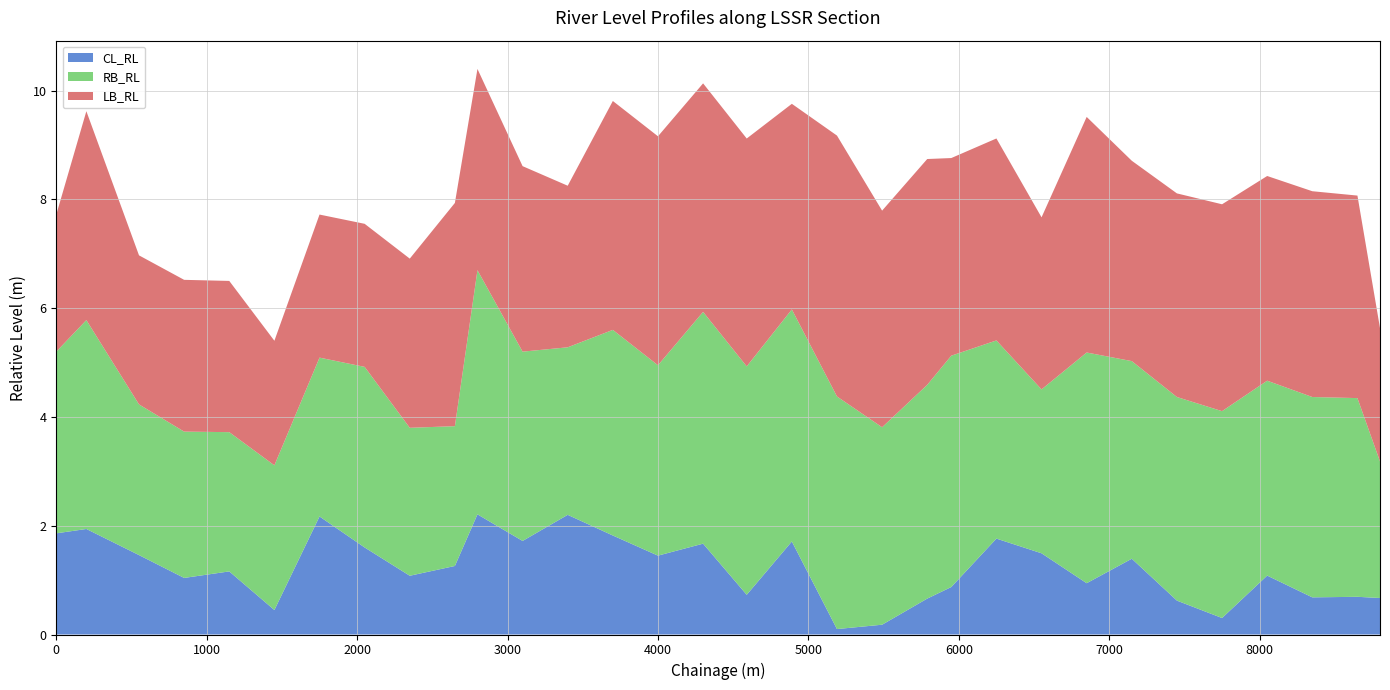

What is the maximum value for CL_RL?

2.2